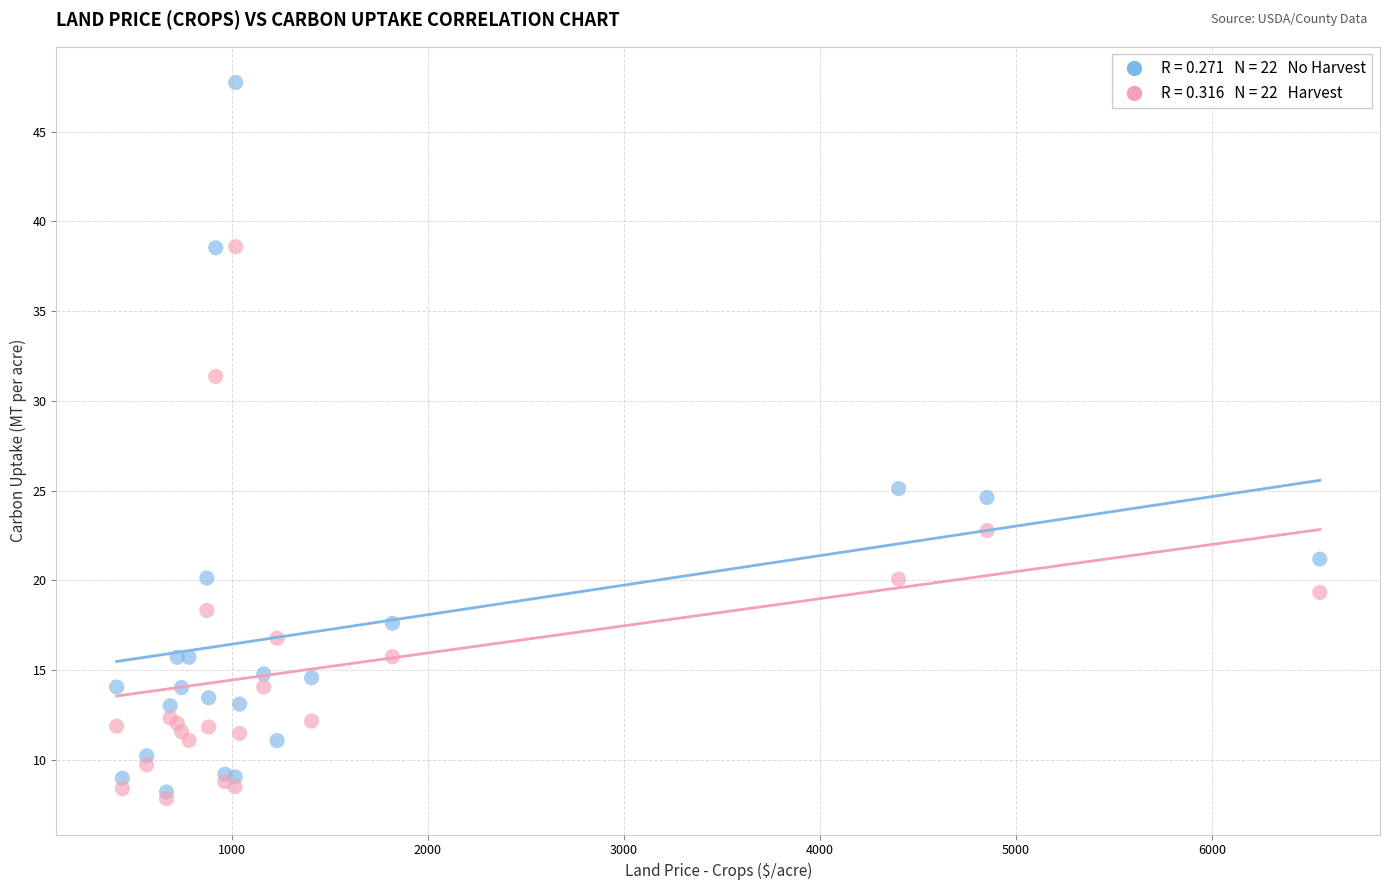

Across all series, what Y value is closest to 27?

25.1